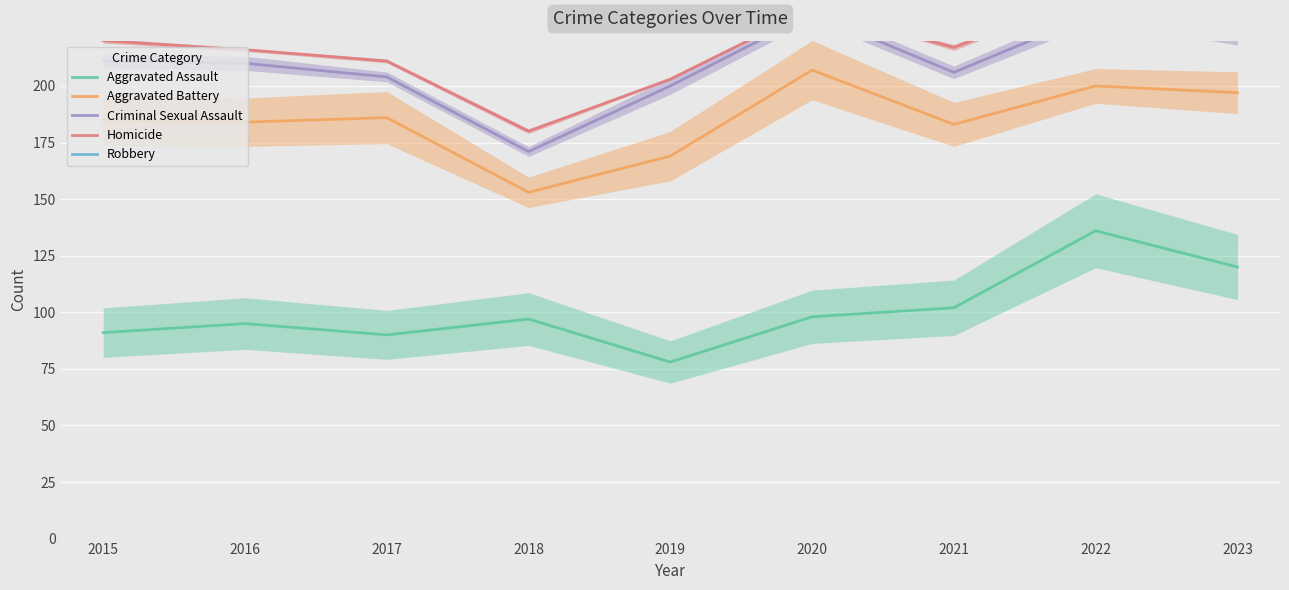

True or false: Homicide and Aggravated Assault intersect in this chart.

False